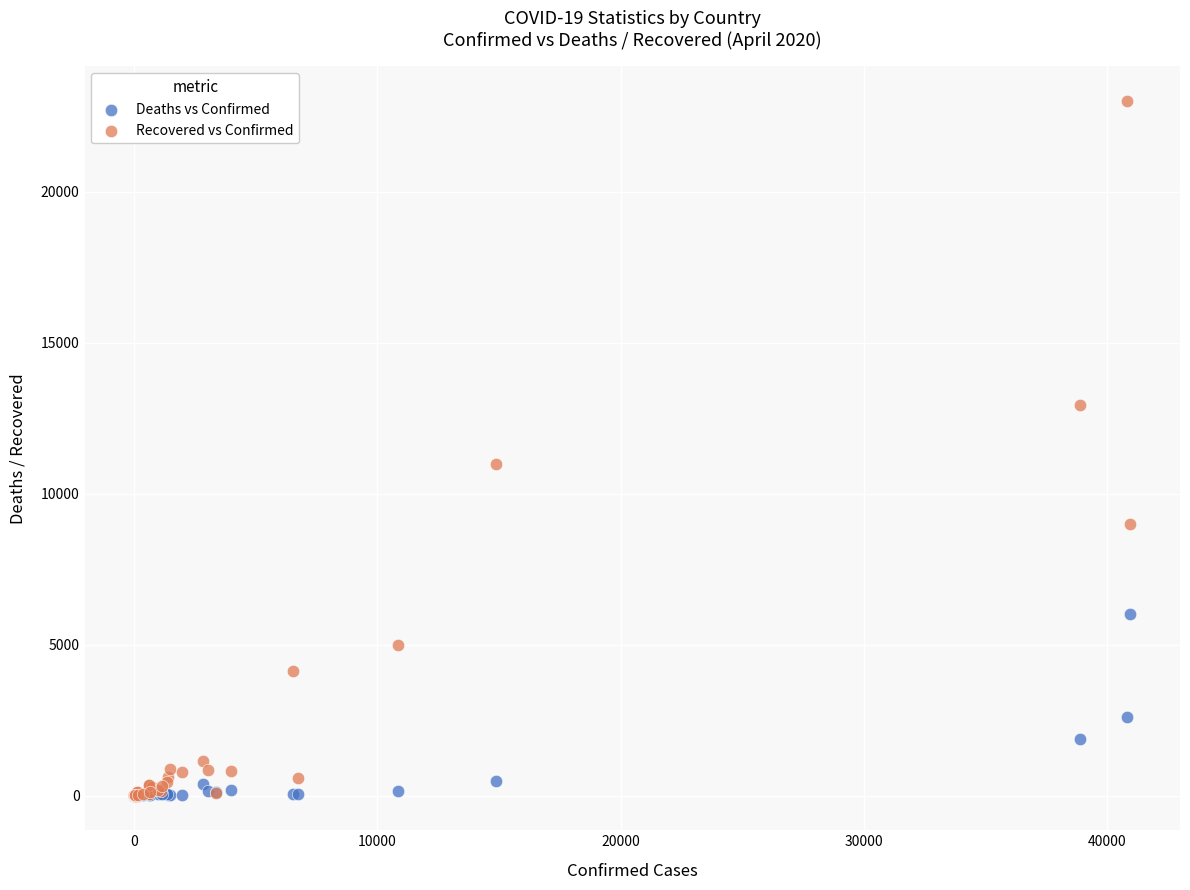

In the Deaths vs Confirmed series, what Y value is closest to 2999?

2588